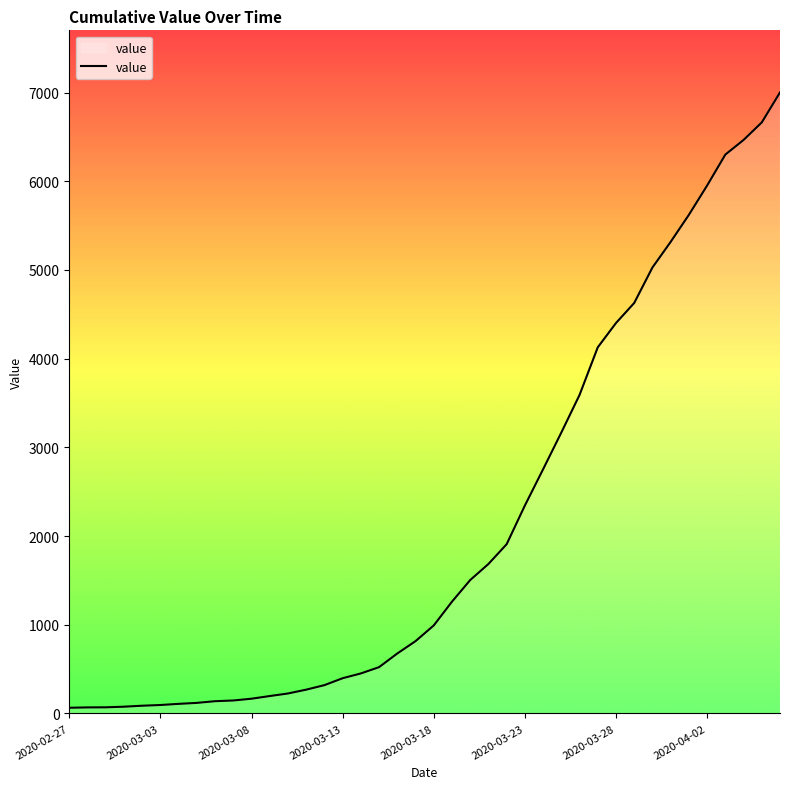

What is the difference between the maximum and minimum values?

6938